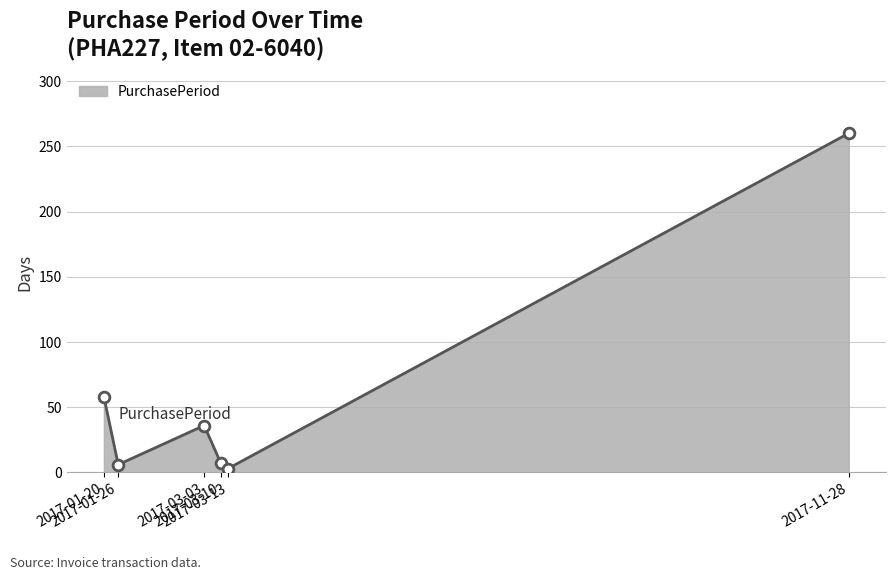

Approximately how many times larger is the value at 2017-03-03 compared to 2017-11-28?

0.1